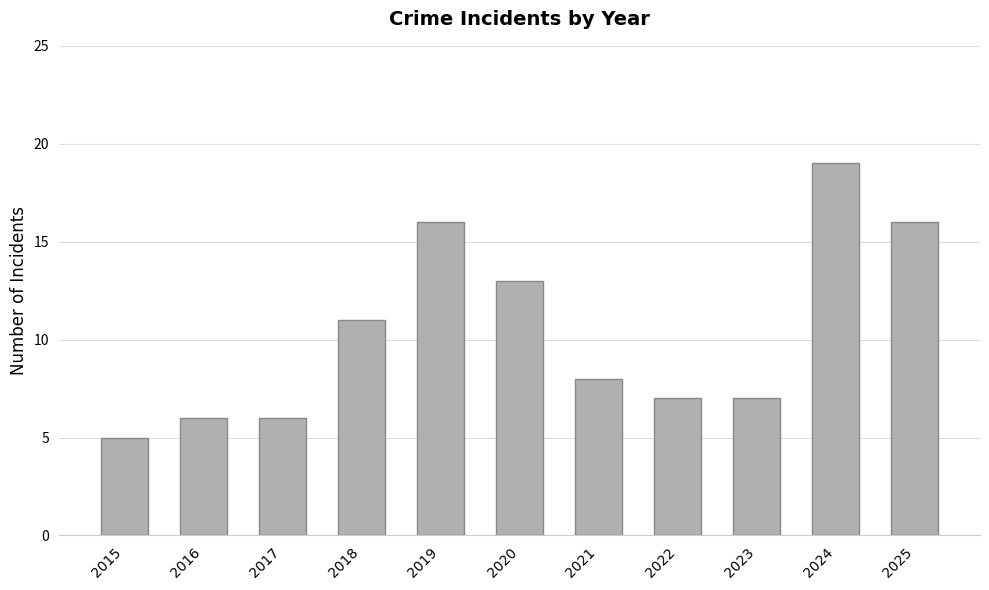

Which has a higher value, 2015 or 2023?

2023